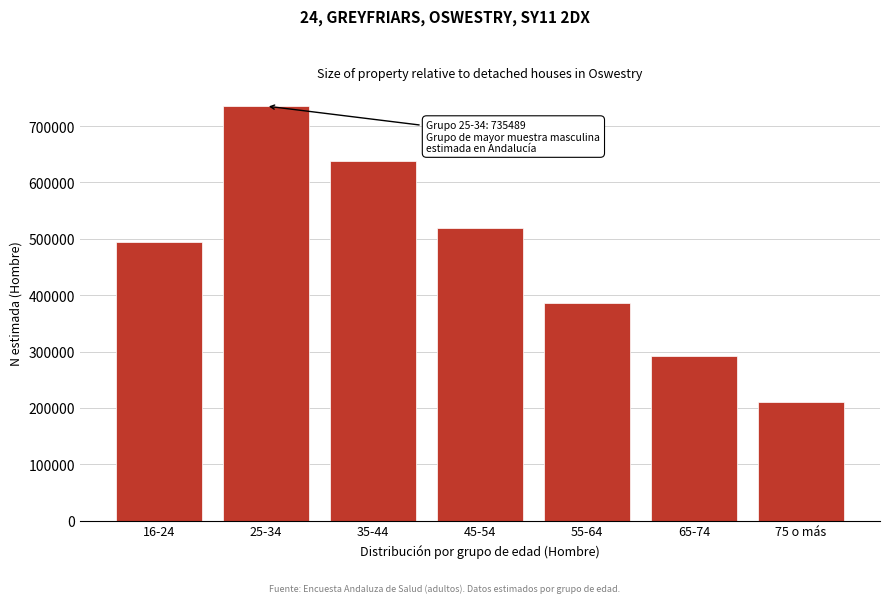

Reading left to right, what are all the values shown in this chart?

16-24=494064	25-34=735489	35-44=638668	45-54=519147	55-64=386710	65-74=292583	75 o más=209883